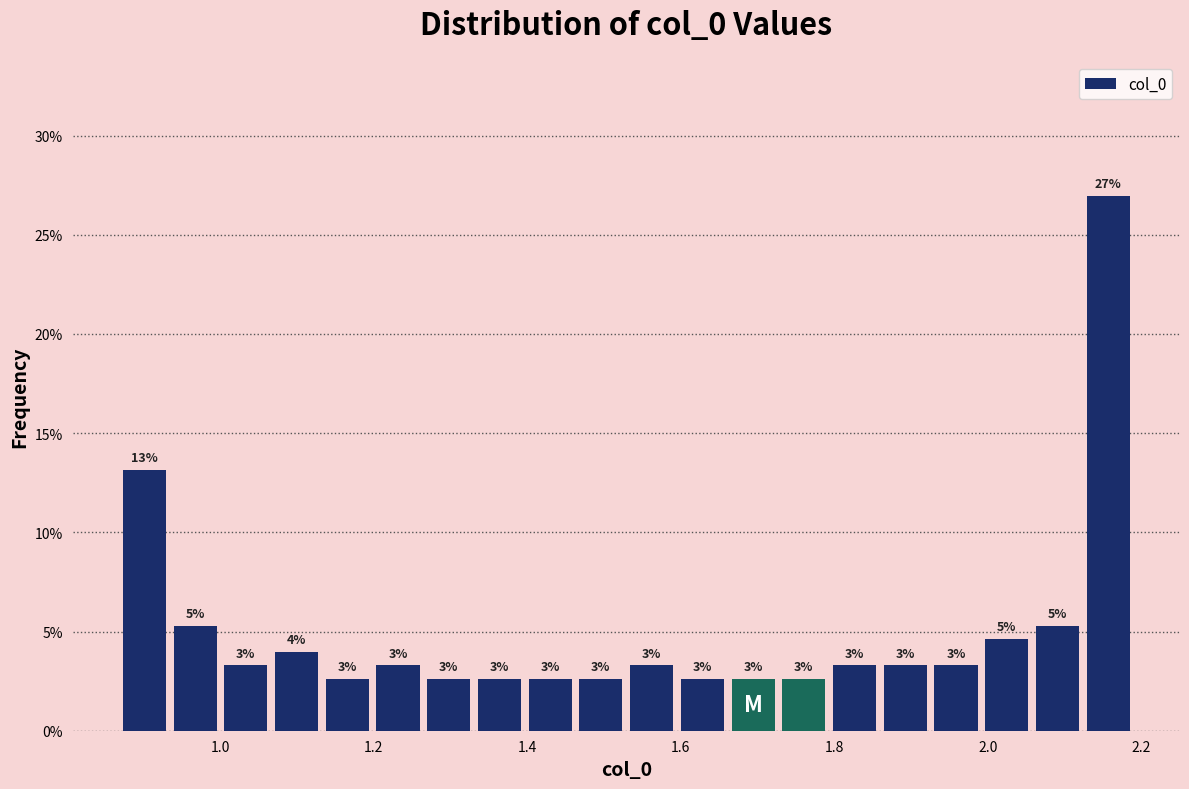

Around what value on the x-axis is the tallest bar? Give the approximate position of its centre, as read against the axis.

2.16